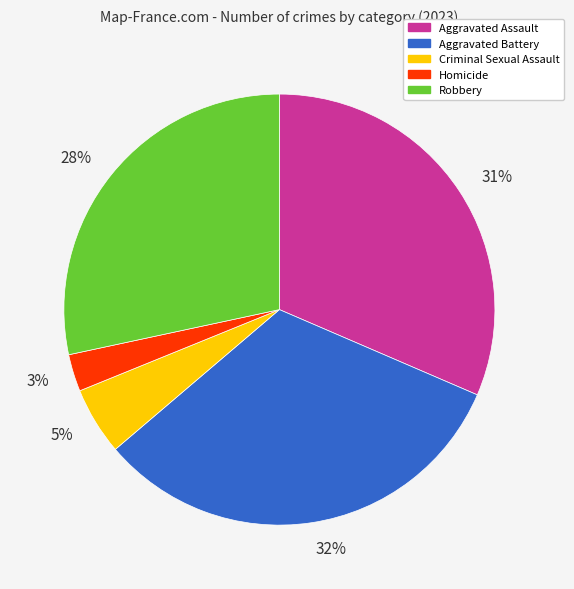

True or false: 5% accounts for 1% of the total.

False